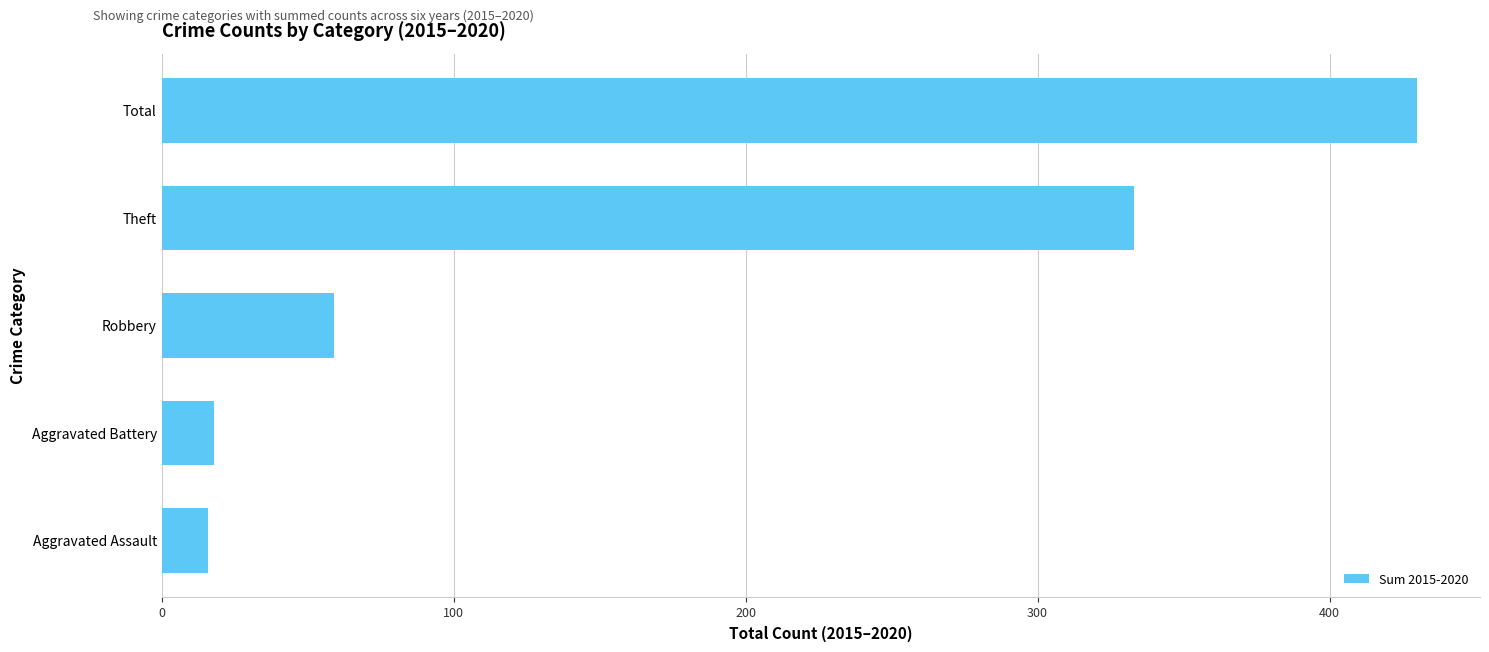

What is the maximum value shown in the chart?

430